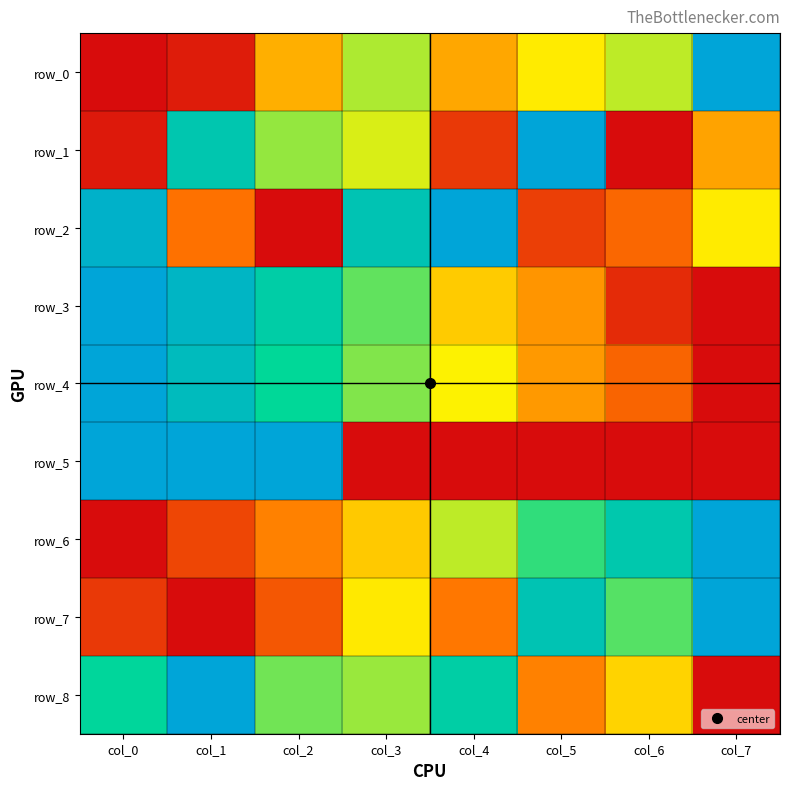

Between col_1 and col_5, which series saw the biggest shift?

row_5